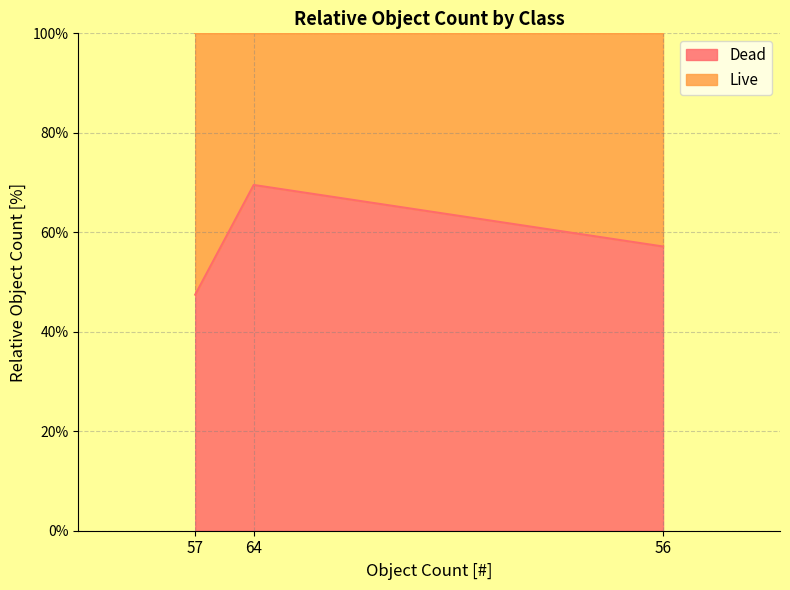

Which series has the widest spread of values?

Dead